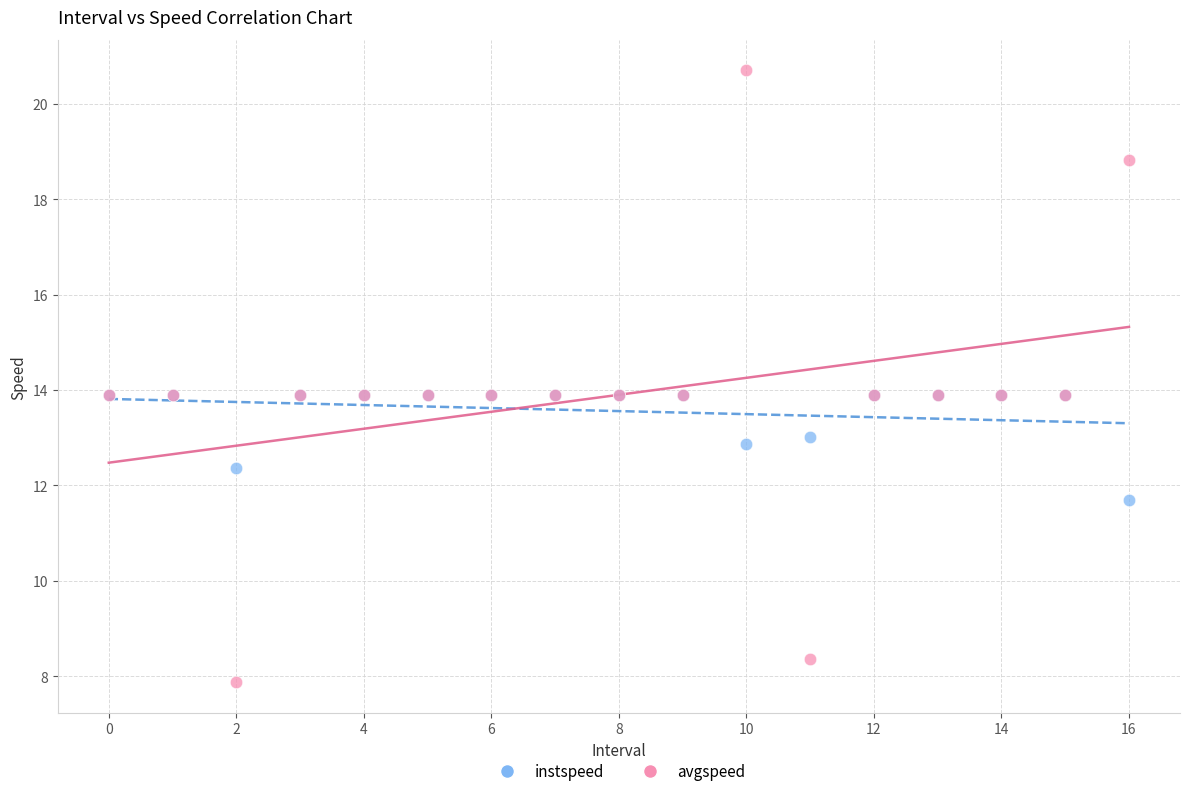

What are all the series names shown in the legend?

instspeed, avgspeed